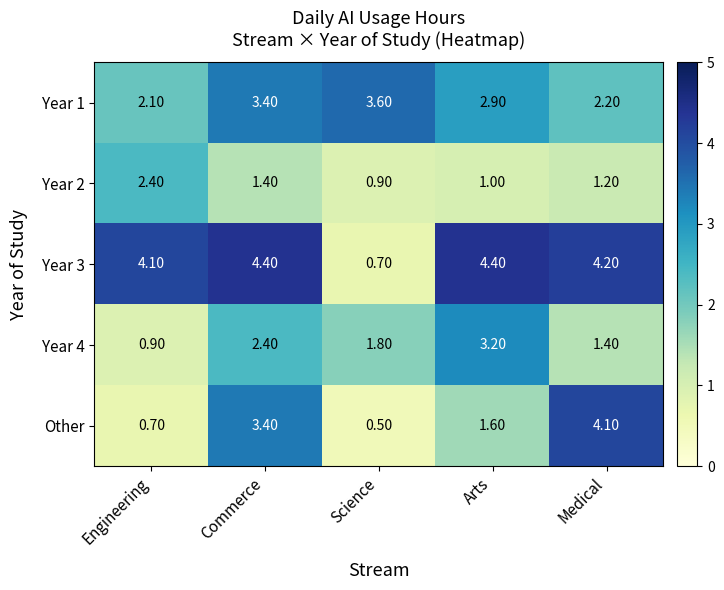

At which label does Year 4 first exceed 1?

Commerce